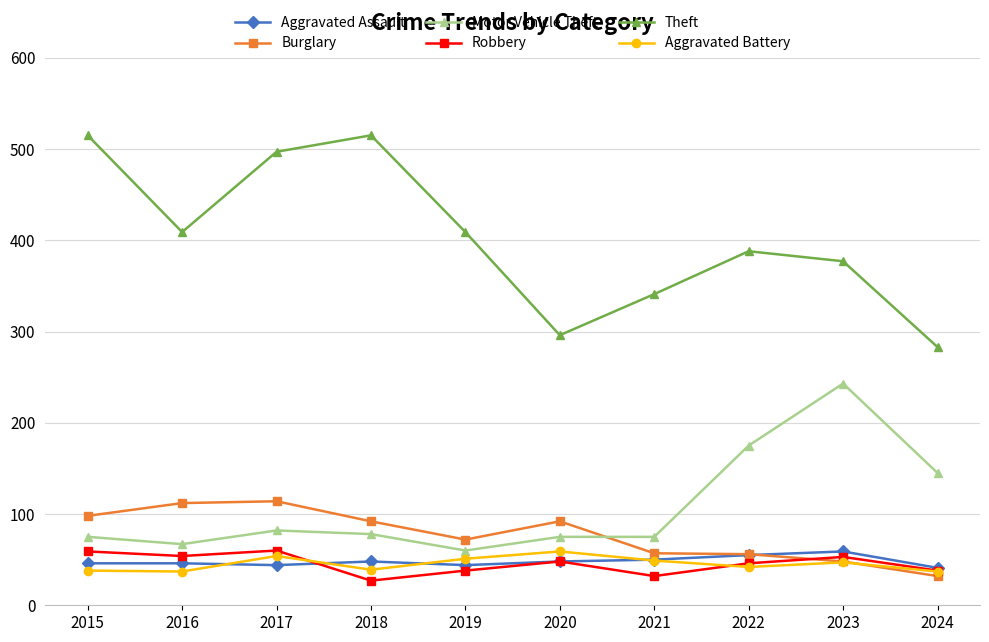

What is the difference between the highest and lowest values at 2023?

330